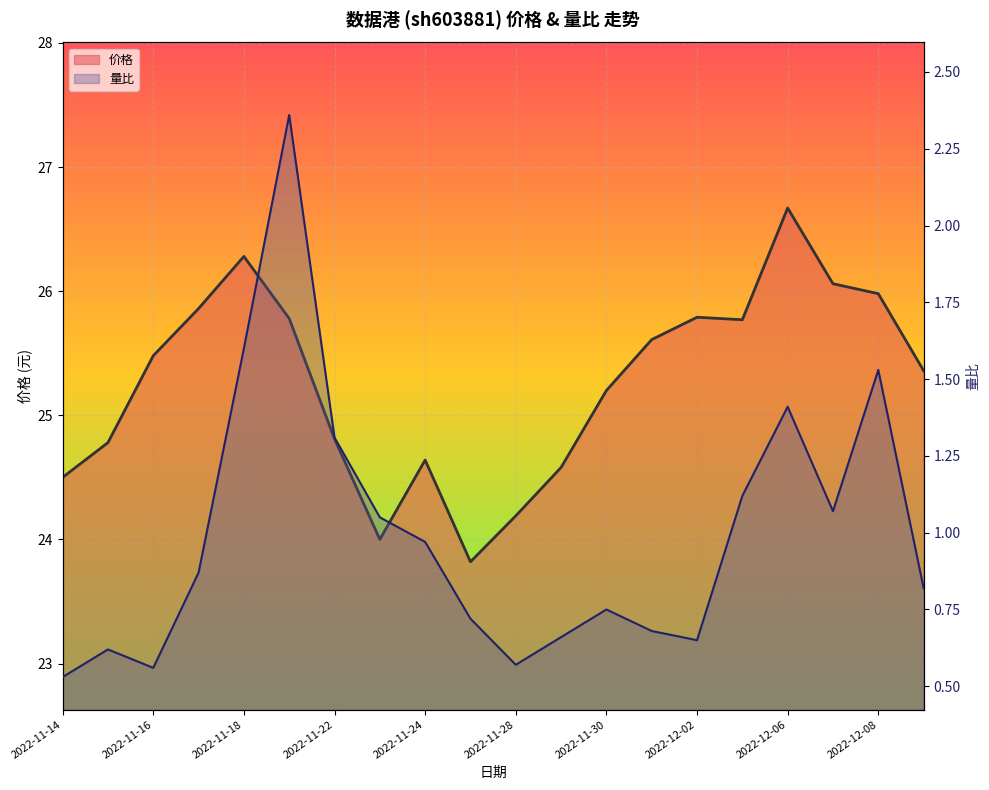

What is the sum of all 量比 values?

19.9